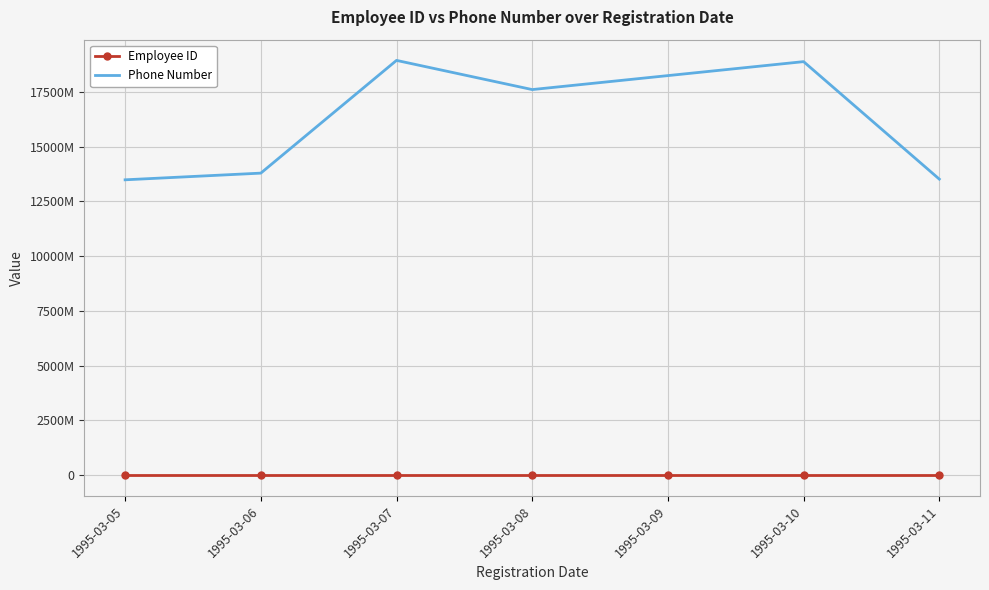

The Employee ID series shows 95008 at 1995-03-09. True or false?

True